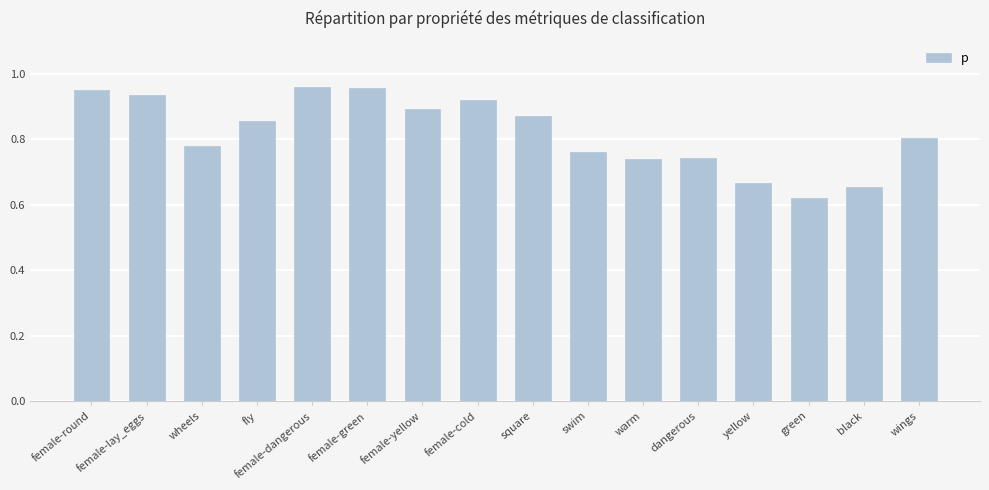

At which category does the chart reach its minimum across all series?

green